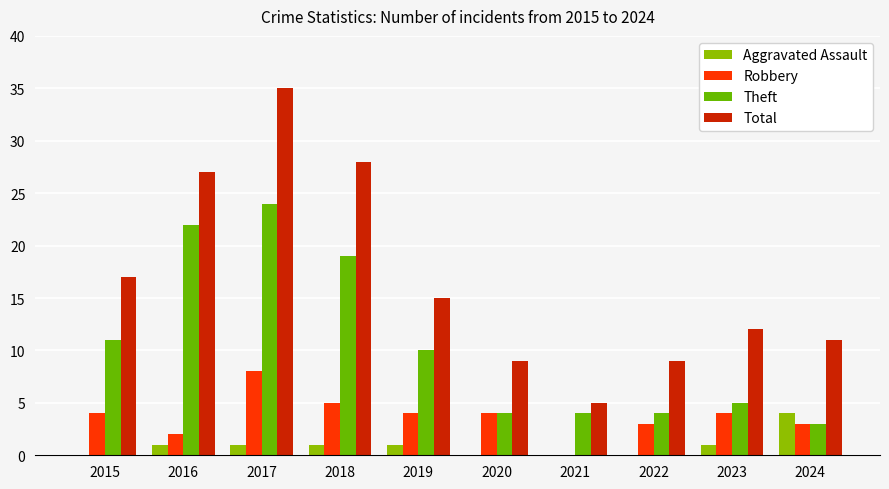

How many groups of bars are there?

10